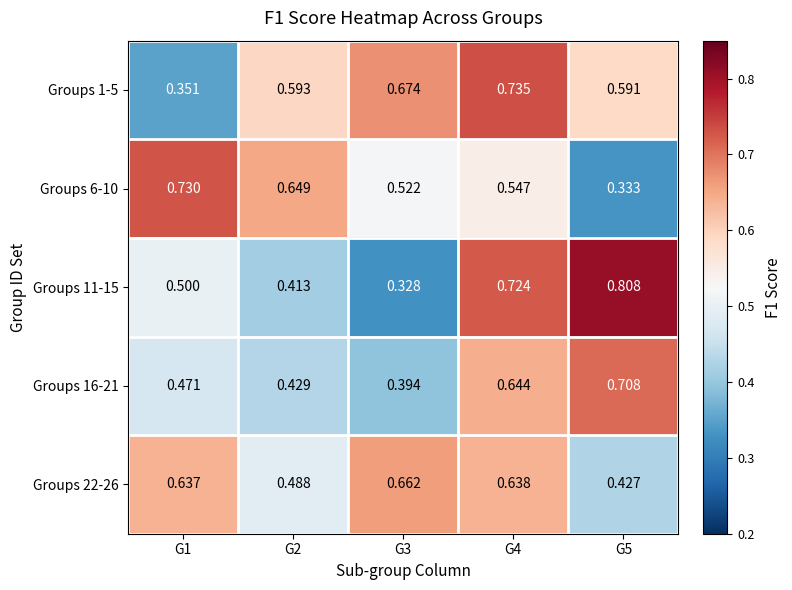

Is the value of Groups 11-15 at G3 greater than the value of Groups 16-21 at G1?

No